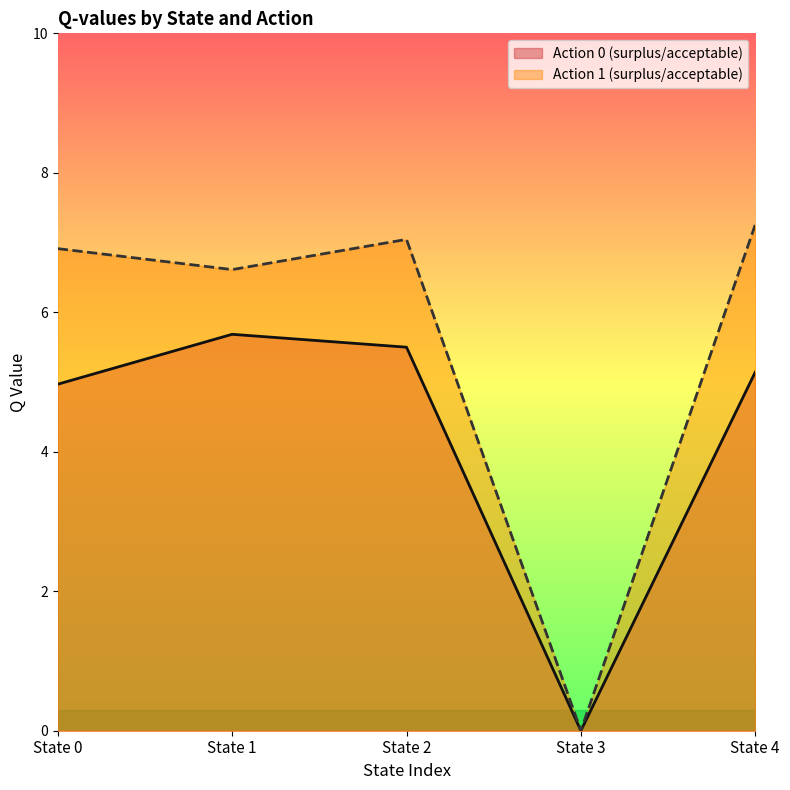

True or false: Action 0 (surplus/acceptable) and Action 1 (surplus/acceptable) cross at least once.

False